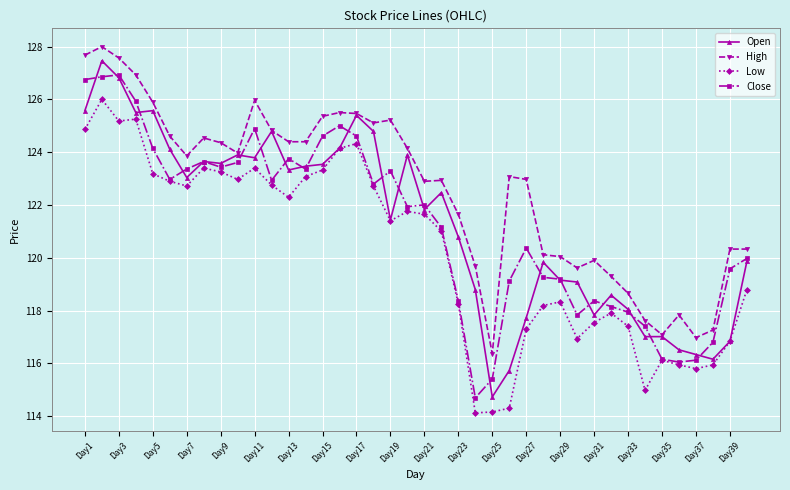

True or false: High and Low cross at least once.

False